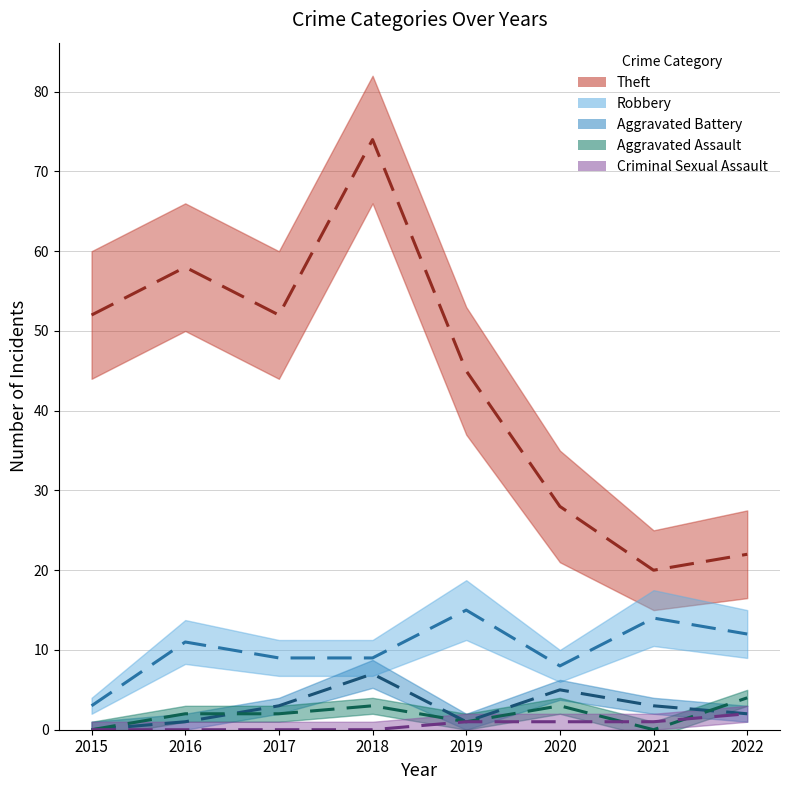

How many lines are shown in the chart?

5